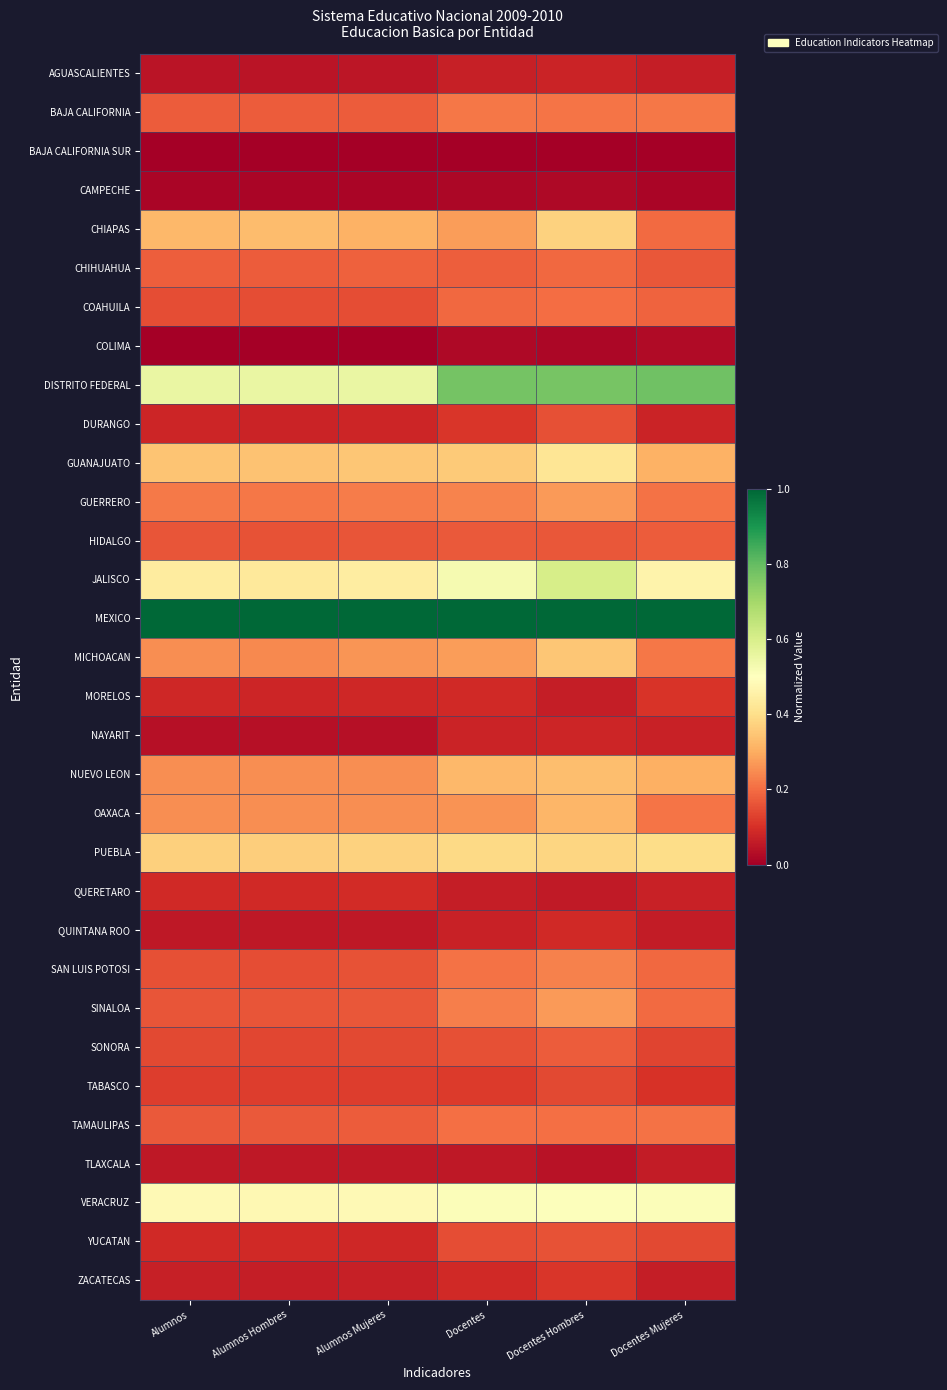

At Docentes Mujeres, list the series in order from smallest to largest.

BAJA CALIFORNIA SUR, CAMPECHE, COLIMA, TLAXCALA, QUINTANA ROO, ZACATECAS, AGUASCALIENTES, QUERETARO, NAYARIT, DURANGO, TABASCO, MORELOS, SONORA, YUCATAN, CHIHUAHUA, HIDALGO, COAHUILA, SAN LUIS POTOSI, SINALOA, CHIAPAS, GUERRERO, TAMAULIPAS, OAXACA, MICHOACAN, BAJA CALIFORNIA, NUEVO LEON, GUANAJUATO, PUEBLA, JALISCO, VERACRUZ, DISTRITO FEDERAL, MEXICO